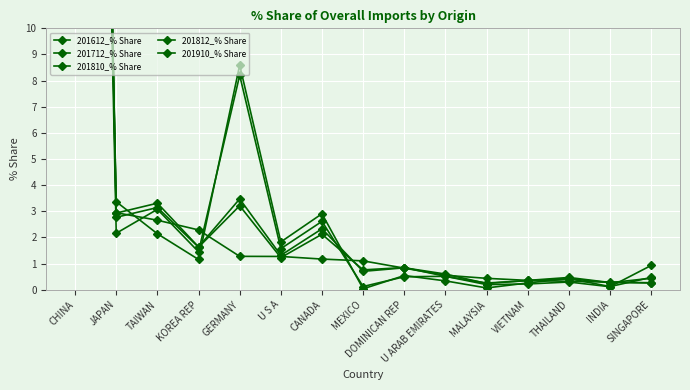

Reading left to right, transcribe all the data shown in this chart.

201612_% Share: CHINA=75.9	JAPAN=2.2	TAIWAN=3.1	KOREA REP=1.4	GERMANY=8.2	U S A=1.6	CANADA=2.6	MEXICO=0.1	DOMINICAN REP=0.5	U ARAB EMIRATES=0.5	MALAYSIA=0.2	VIETNAM=0.2	THAILAND=0.3	INDIA=0.1	SINGAPORE=0.9
201712_% Share: CHINA=75.8	JAPAN=3.4	TAIWAN=2.1	KOREA REP=1.2	GERMANY=8.6	U S A=1.8	CANADA=2.9	MEXICO=0.0	DOMINICAN REP=0.5	U ARAB EMIRATES=0.3	MALAYSIA=0.1	VIETNAM=0.3	THAILAND=0.4	INDIA=0.1	SINGAPORE=0.5
201810_% Share: CHINA=80.1	JAPAN=2.9	TAIWAN=3.3	KOREA REP=1.6	GERMANY=3.5	U S A=1.3	CANADA=2.3	MEXICO=0.7	DOMINICAN REP=0.8	U ARAB EMIRATES=0.6	MALAYSIA=0.2	VIETNAM=0.4	THAILAND=0.5	INDIA=0.3	SINGAPORE=0.3
201812_% Share: CHINA=80.8	JAPAN=2.8	TAIWAN=3.1	KOREA REP=1.6	GERMANY=3.2	U S A=1.2	CANADA=2.1	MEXICO=0.8	DOMINICAN REP=0.8	U ARAB EMIRATES=0.5	MALAYSIA=0.3	VIETNAM=0.3	THAILAND=0.4	INDIA=0.3	SINGAPORE=0.4
201910_% Share: CHINA=83.2	JAPAN=2.9	TAIWAN=2.7	KOREA REP=2.3	GERMANY=1.3	U S A=1.3	CANADA=1.2	MEXICO=1.1	DOMINICAN REP=0.8	U ARAB EMIRATES=0.6	MALAYSIA=0.4	VIETNAM=0.4	THAILAND=0.3	INDIA=0.3	SINGAPORE=0.3